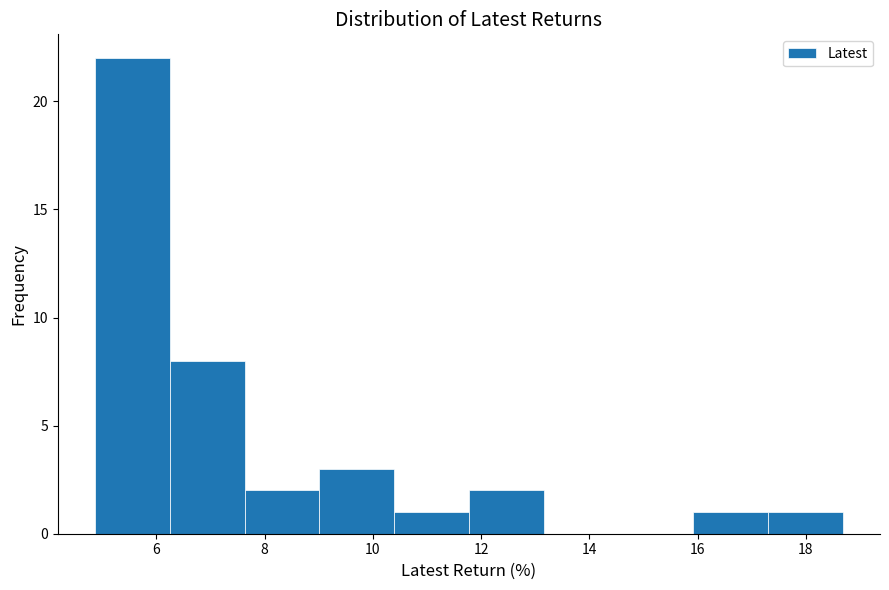

Reading left to right, transcribe this chart: for each bar, give the range it covers on the x-axis and its height. Neither the bar edges nor the heights are printed on the chart, so give them approximately, as read against the axes.

4.8 to 6.2: 22
6.2 to 7.6: 8
7.6 to 9.0: 2
9.0 to 10.4: 3
10.4 to 11.8: 1
11.8 to 13.2: 2
13.2 to 14.6: 0
14.6 to 16.0: 0
16.0 to 17.4: 1
17.4 to 18.6: 1